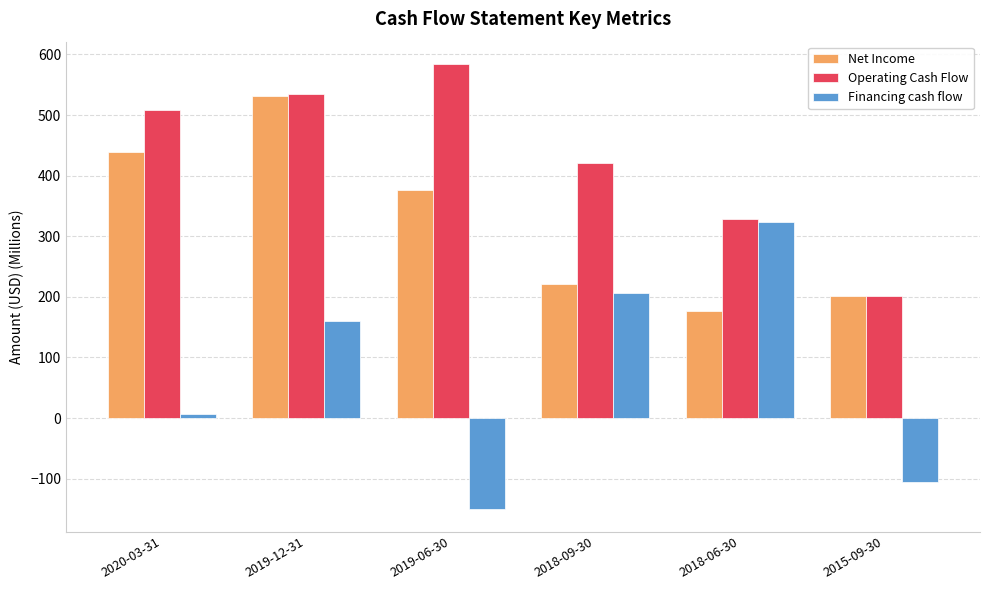

Is it true that Operating Cash Flow equals 242.8 at 2018-09-30?

False